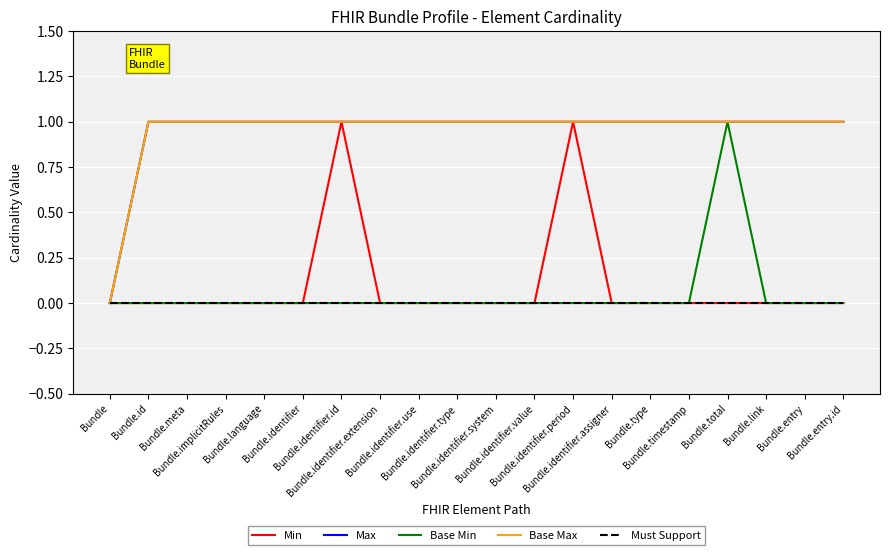

Count the Max values in the range 1 to 2.

19